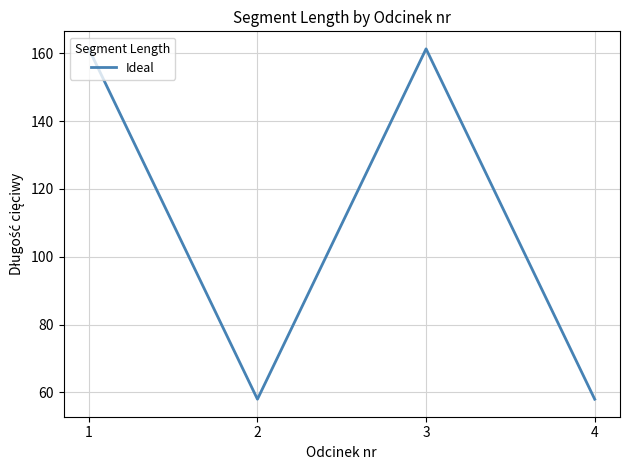

Does the chart have visible grid lines?

Yes